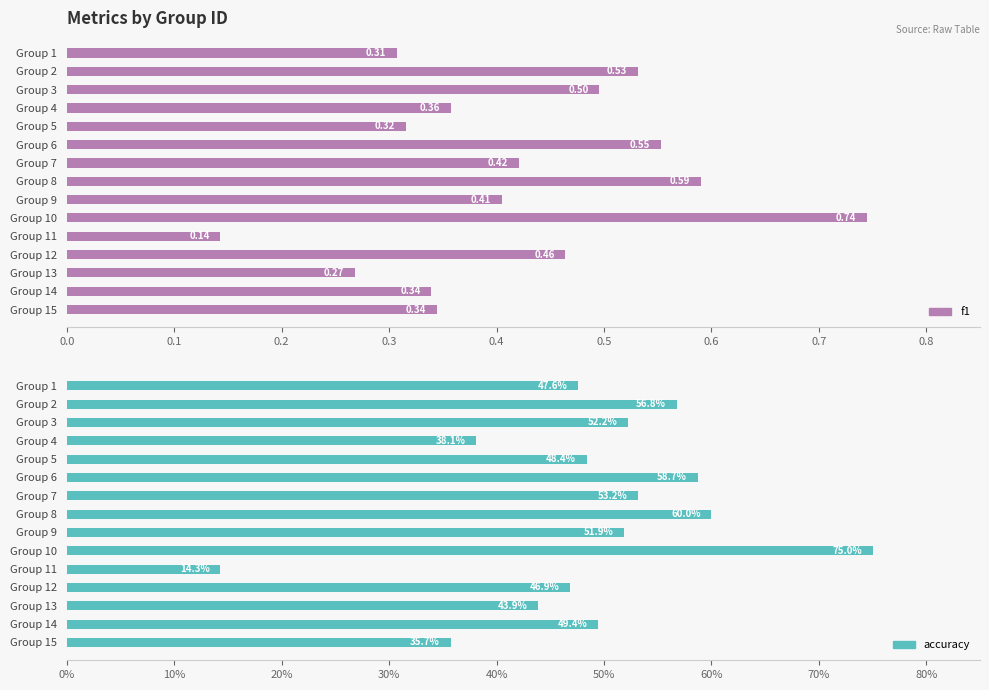

Reading left to right, transcribe all the data shown in this chart.

f1: 0.3	0.5	0.5	0.4	0.3	0.6	0.4	0.6	0.4	0.7	0.1	0.5	0.3	0.3	0.3
accuracy: 0.5	0.6	0.5	0.4	0.5	0.6	0.5	0.6	0.5	0.8	0.1	0.5	0.4	0.5	0.4